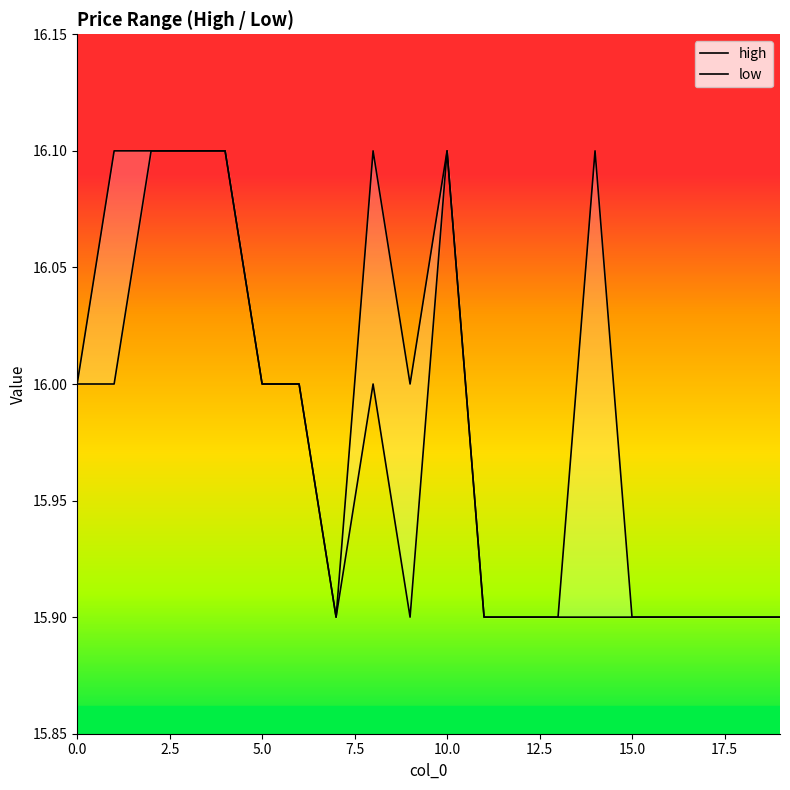

Which category has the lowest value across all series?

17.5